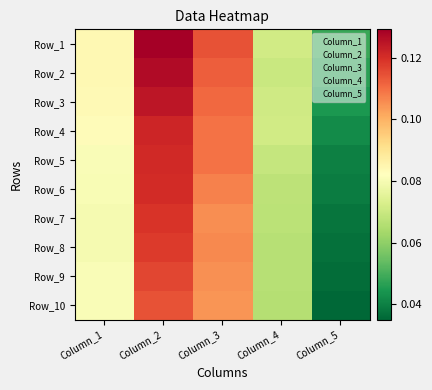

Reading right to left, extract all data points from this chart.

Row_1: Column_5=0.0	Column_4=0.1	Column_3=0.1	Column_2=0.1	Column_1=0.1
Row_2: Column_5=0.0	Column_4=0.1	Column_3=0.1	Column_2=0.1	Column_1=0.1
Row_3: Column_5=0.0	Column_4=0.1	Column_3=0.1	Column_2=0.1	Column_1=0.1
Row_4: Column_5=0.0	Column_4=0.1	Column_3=0.1	Column_2=0.1	Column_1=0.1
Row_5: Column_5=0.0	Column_4=0.1	Column_3=0.1	Column_2=0.1	Column_1=0.1
Row_6: Column_5=0.0	Column_4=0.1	Column_3=0.1	Column_2=0.1	Column_1=0.1
Row_7: Column_5=0.0	Column_4=0.1	Column_3=0.1	Column_2=0.1	Column_1=0.1
Row_8: Column_5=0.0	Column_4=0.1	Column_3=0.1	Column_2=0.1	Column_1=0.1
Row_9: Column_5=0.0	Column_4=0.1	Column_3=0.1	Column_2=0.1	Column_1=0.1
Row_10: Column_5=0.0	Column_4=0.1	Column_3=0.1	Column_2=0.1	Column_1=0.1